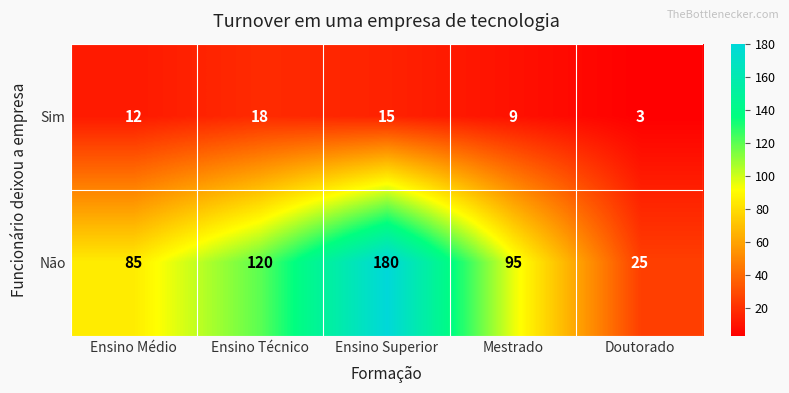

Count the Sim values in the range 9 to 15.

3